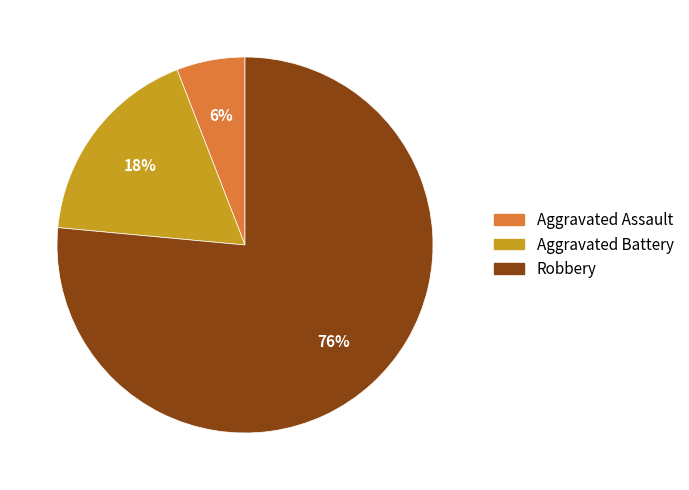

Rank the categories by value from lowest to highest.

Aggravated Assault, Aggravated Battery, Robbery